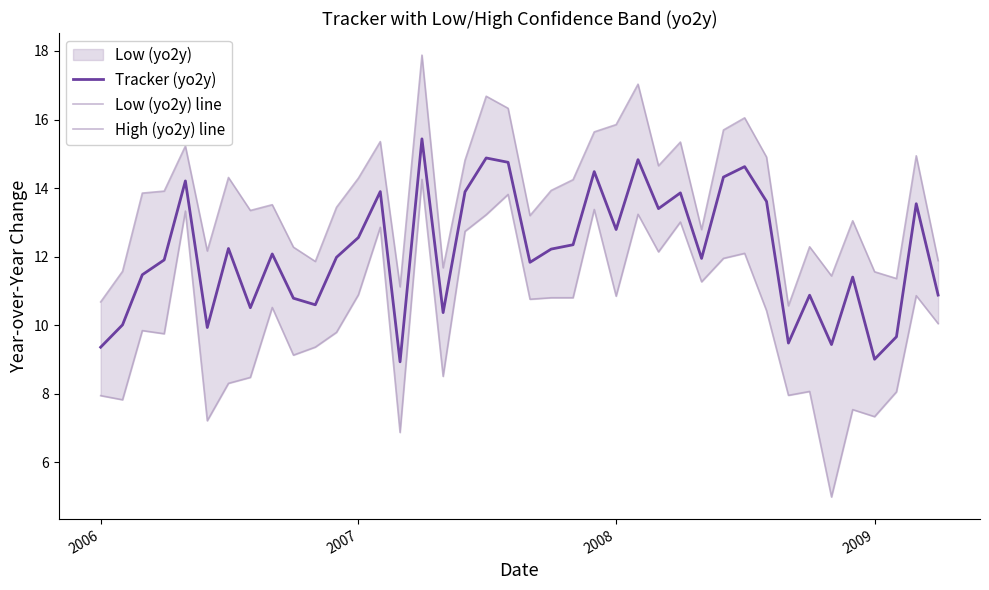

What is the maximum value for Tracker (yo2y)?

15.4